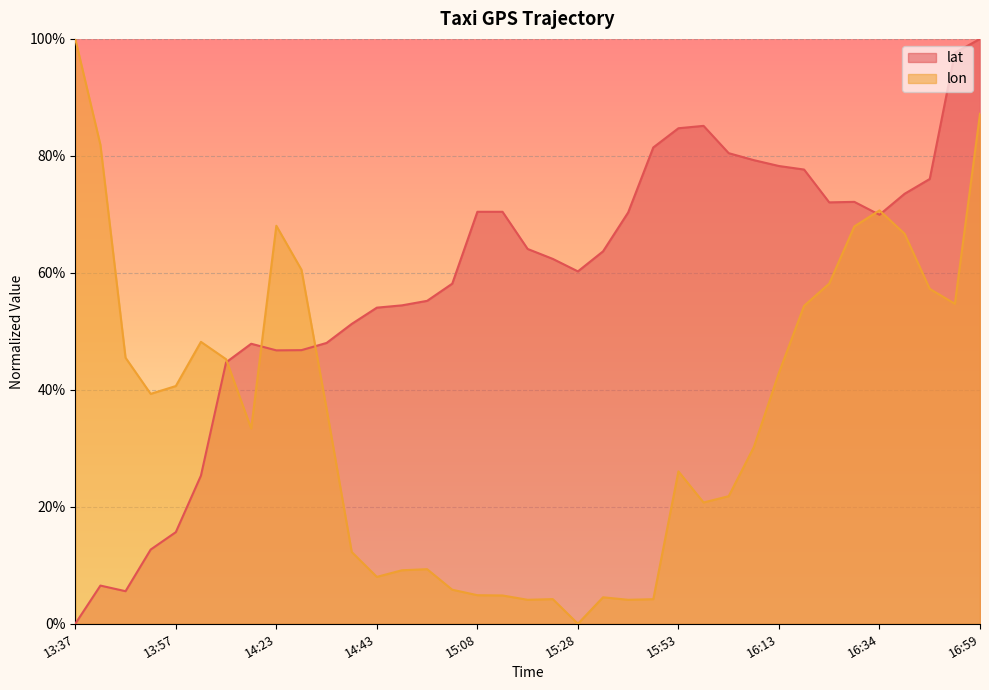

How many times do lon and lat cross each other?

5